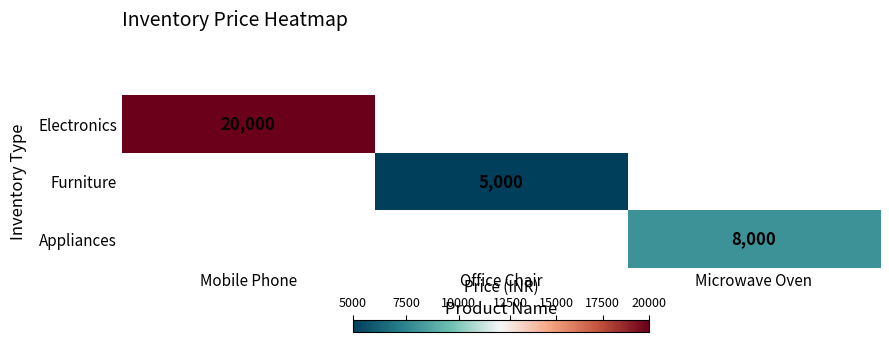

What is the maximum value shown in the chart?

20000.0